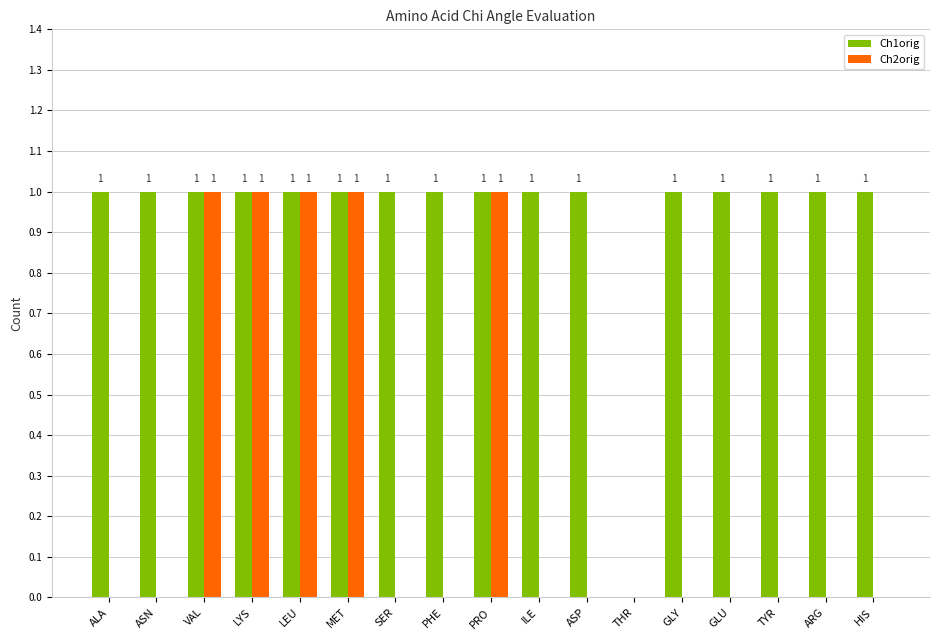

Which series changed the most between THR and GLU?

Ch1orig